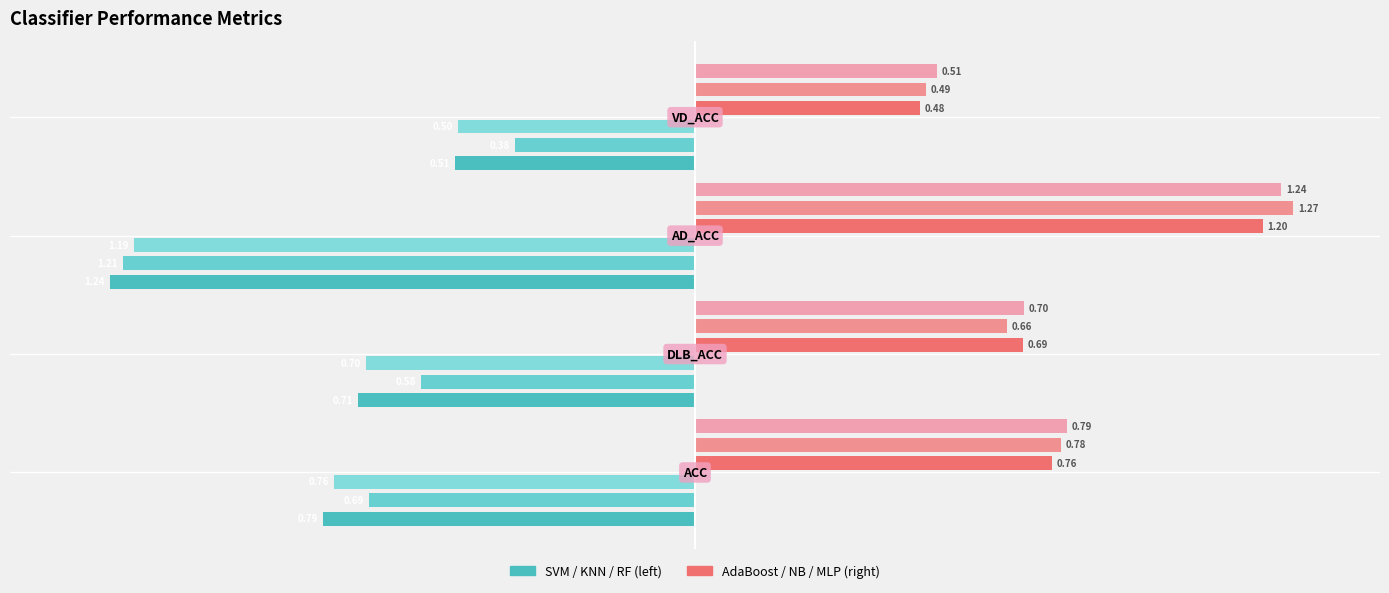

How many bars are there in each group?

6